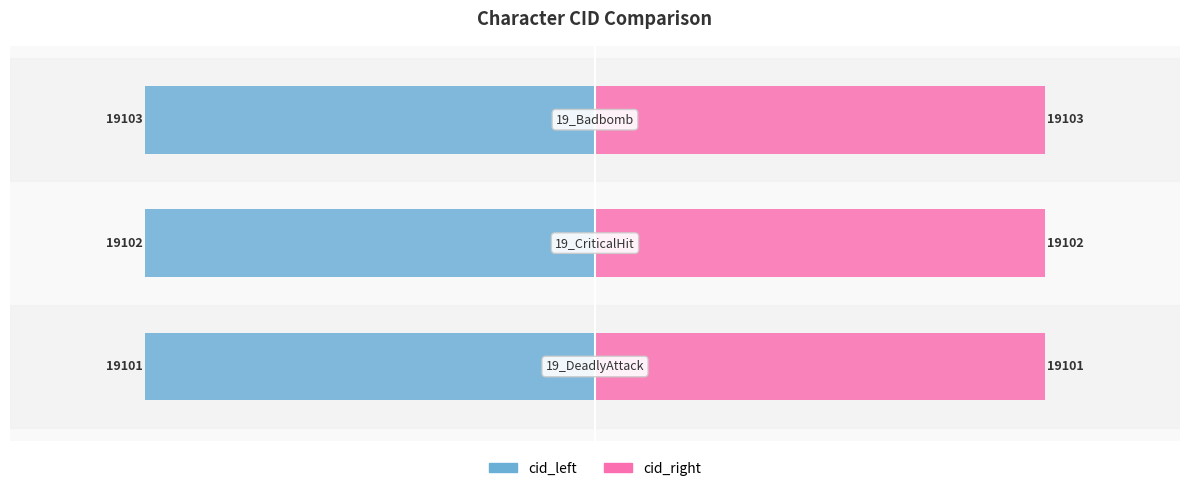

Reading right to left, list all the values displayed in this chart.

cid_left: 19_Badbomb=19103	19_CriticalHit=19102	19_DeadlyAttack=19101
cid_right: 19_Badbomb=19103	19_CriticalHit=19102	19_DeadlyAttack=19101